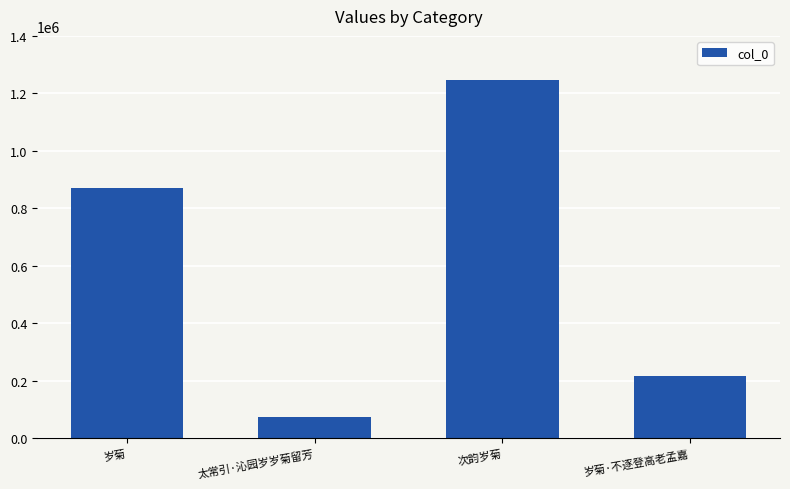

How many data points are less than 872359?

2